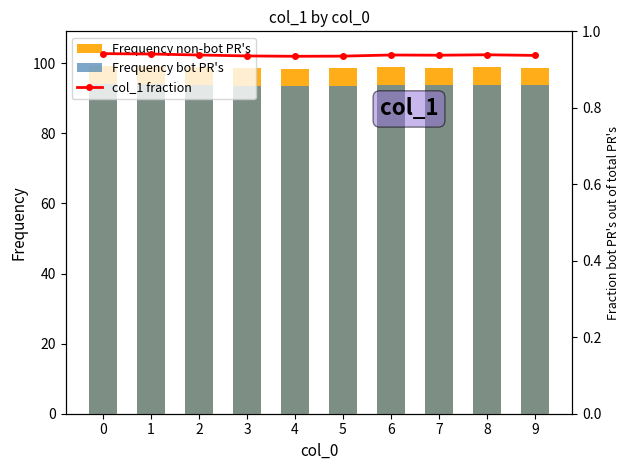

Are the bars horizontal?

No